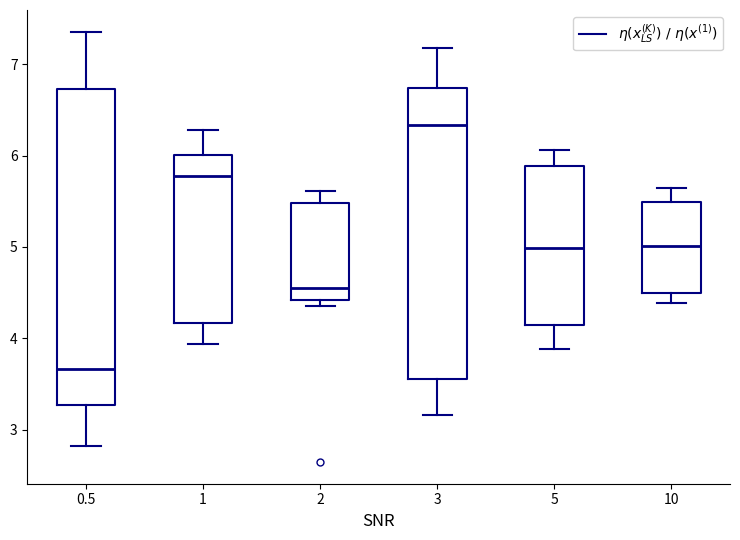

Where is the lower edge of the box at x = 1 on the y-axis? The values are not printed on the chart, so give them approximately, as read against the axis.

4.2